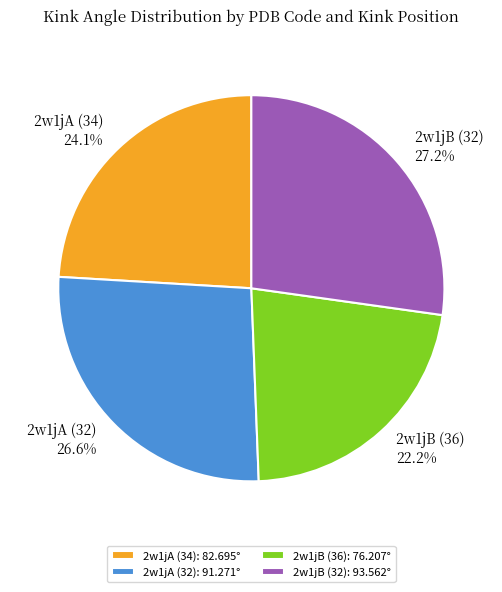

How many segments does this pie chart have?

4